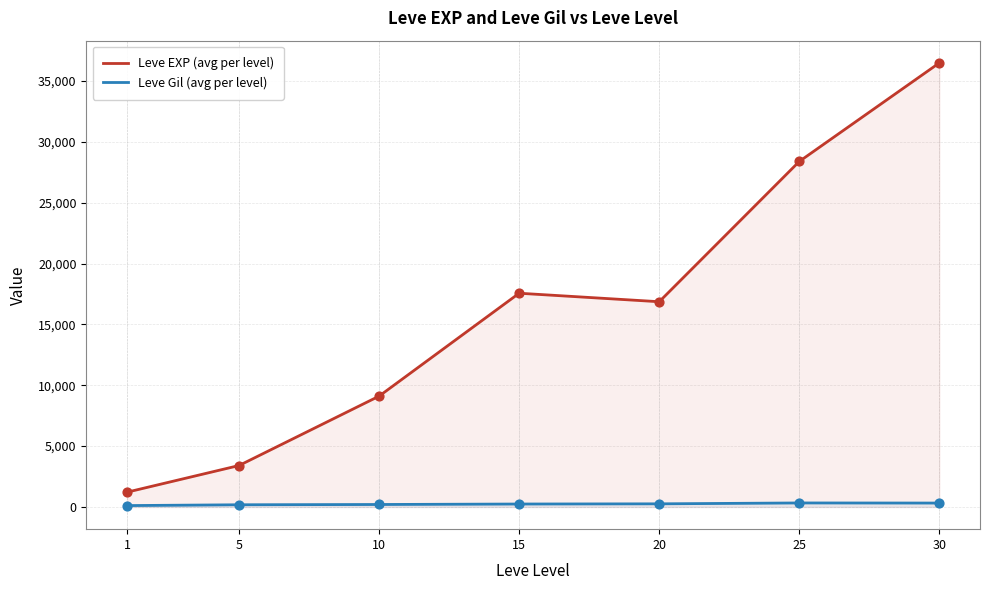

What are all the series names shown in the legend?

Leve EXP (avg per level), Leve Gil (avg per level)